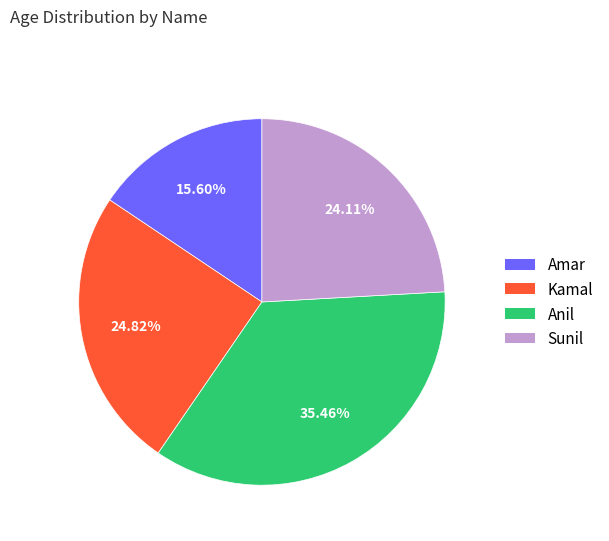

Is the sum of Sunil and Anil greater than half?

Yes